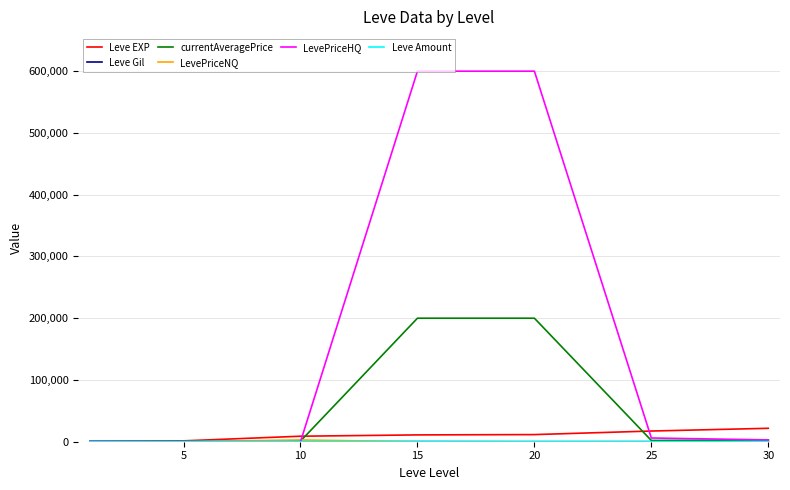

What is the greatest value displayed?

600000.0